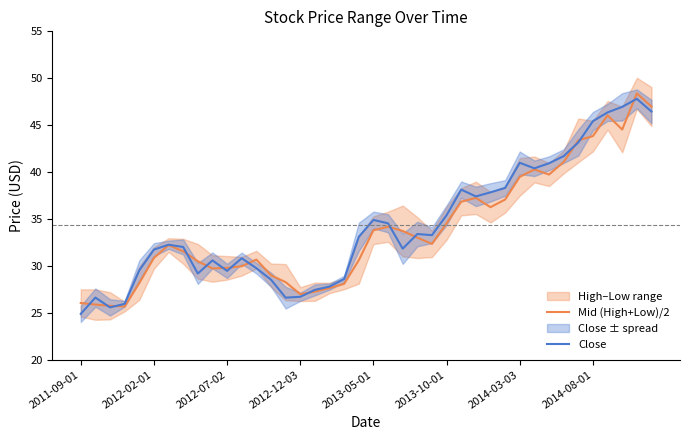

What is the difference between the second highest and second lowest values in the Close series?

21.4